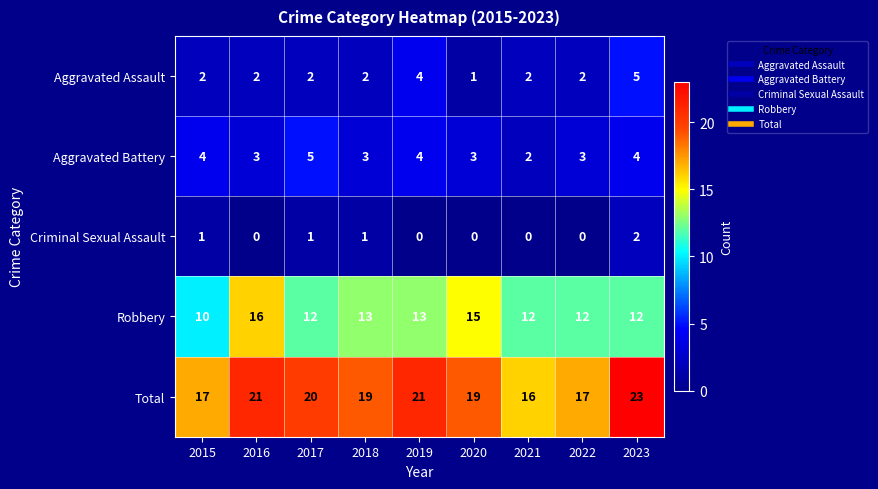

Which series has the largest range (max minus min)?

Total